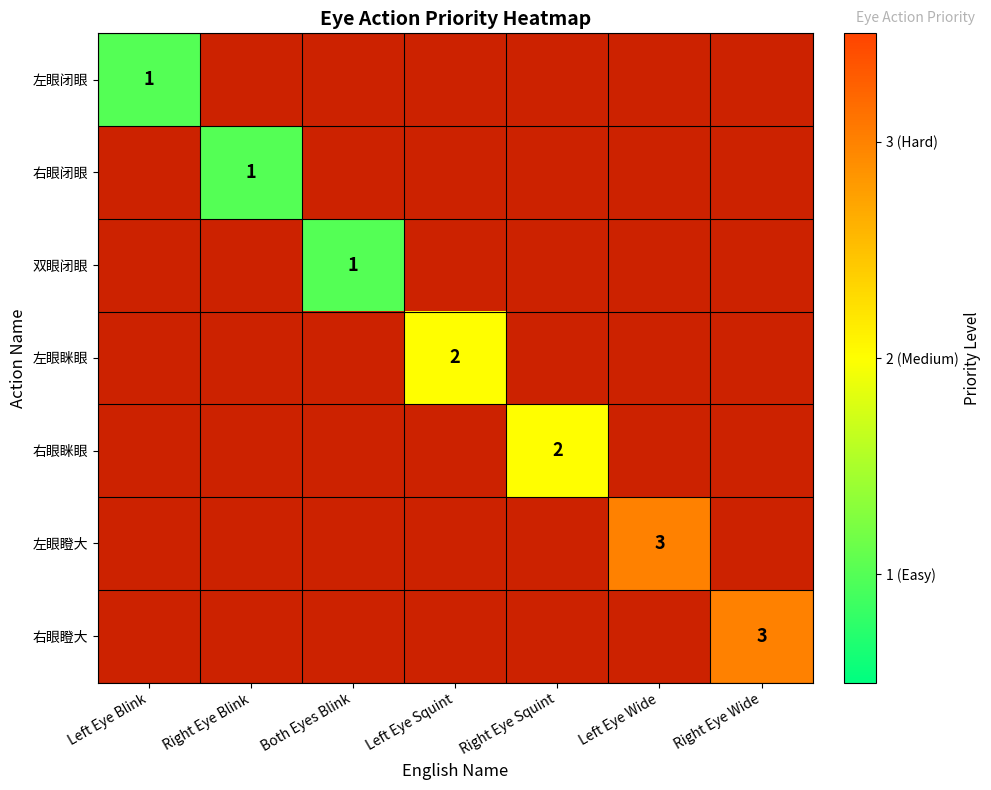

How many positive values does the 右眼闭眼 series have?

1